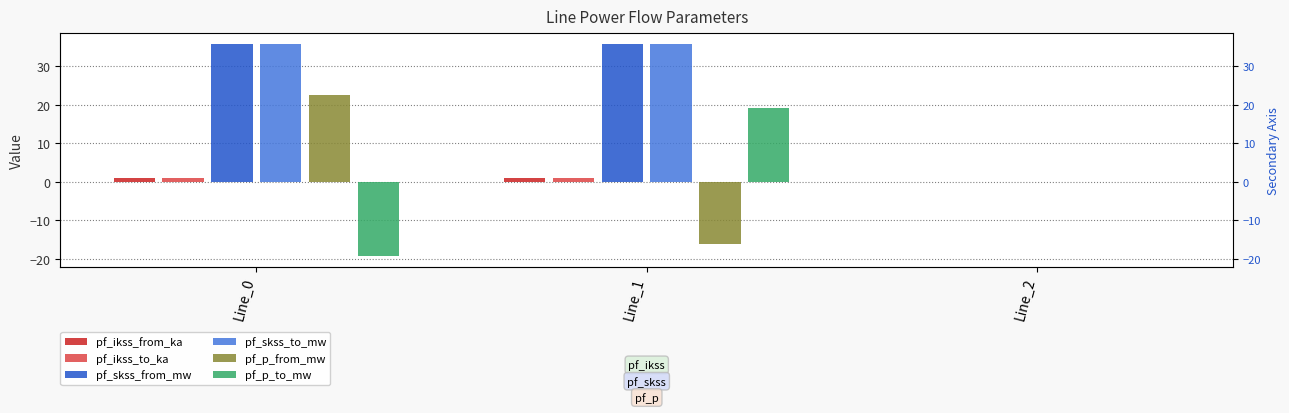

Where is pf_p_to_mw nearest to the value 0?

Line_2